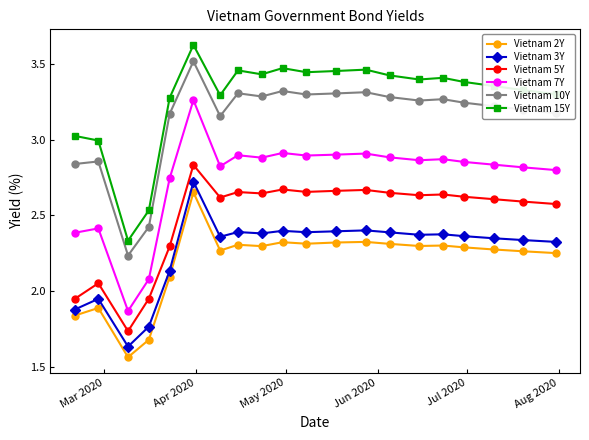

Which series has the largest total across all categories?

Vietnam 15Y